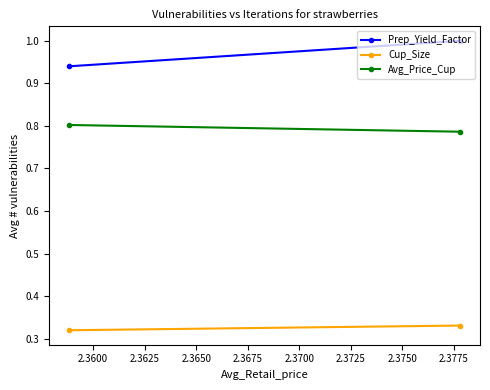

The Cup_Size series shows 0.5 at 2.3575. True or false?

False